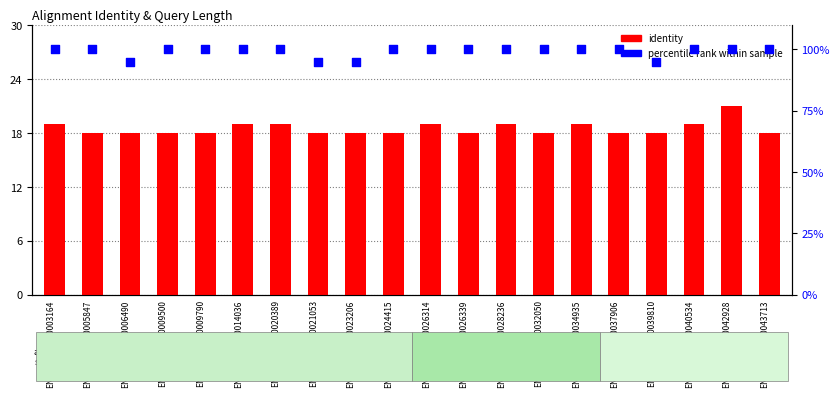

Which series has the largest total across all categories?

percentile rank within sample